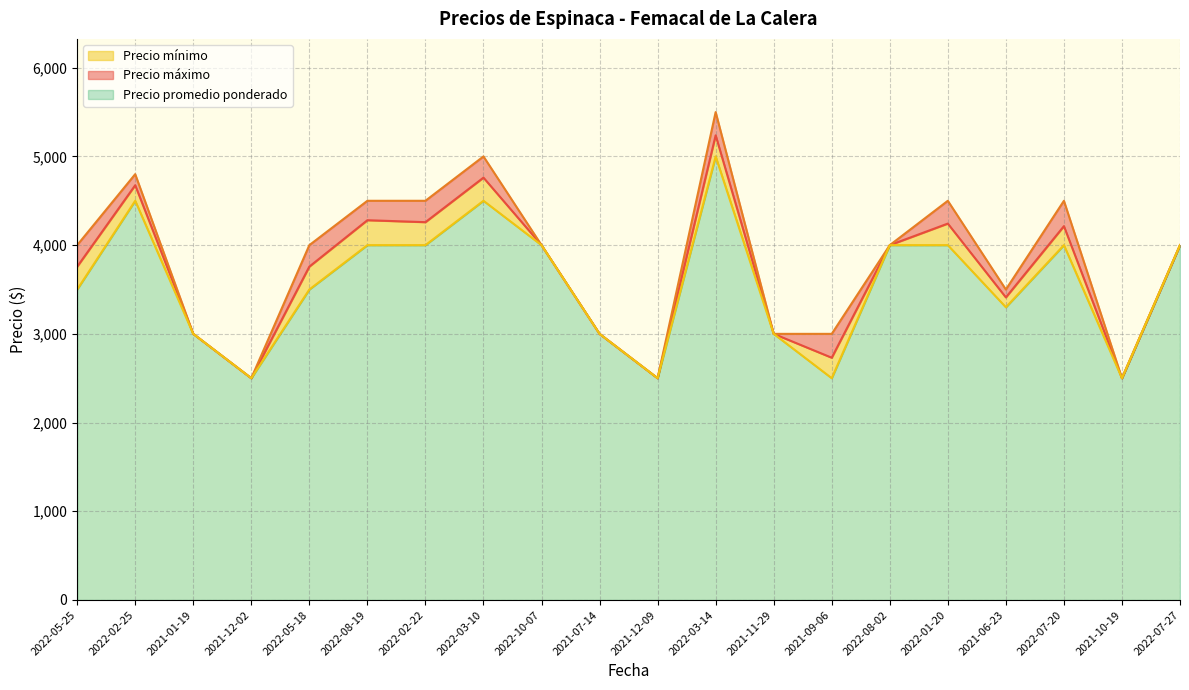

Where is the first local maximum for Precio mínimo?

2022-02-25